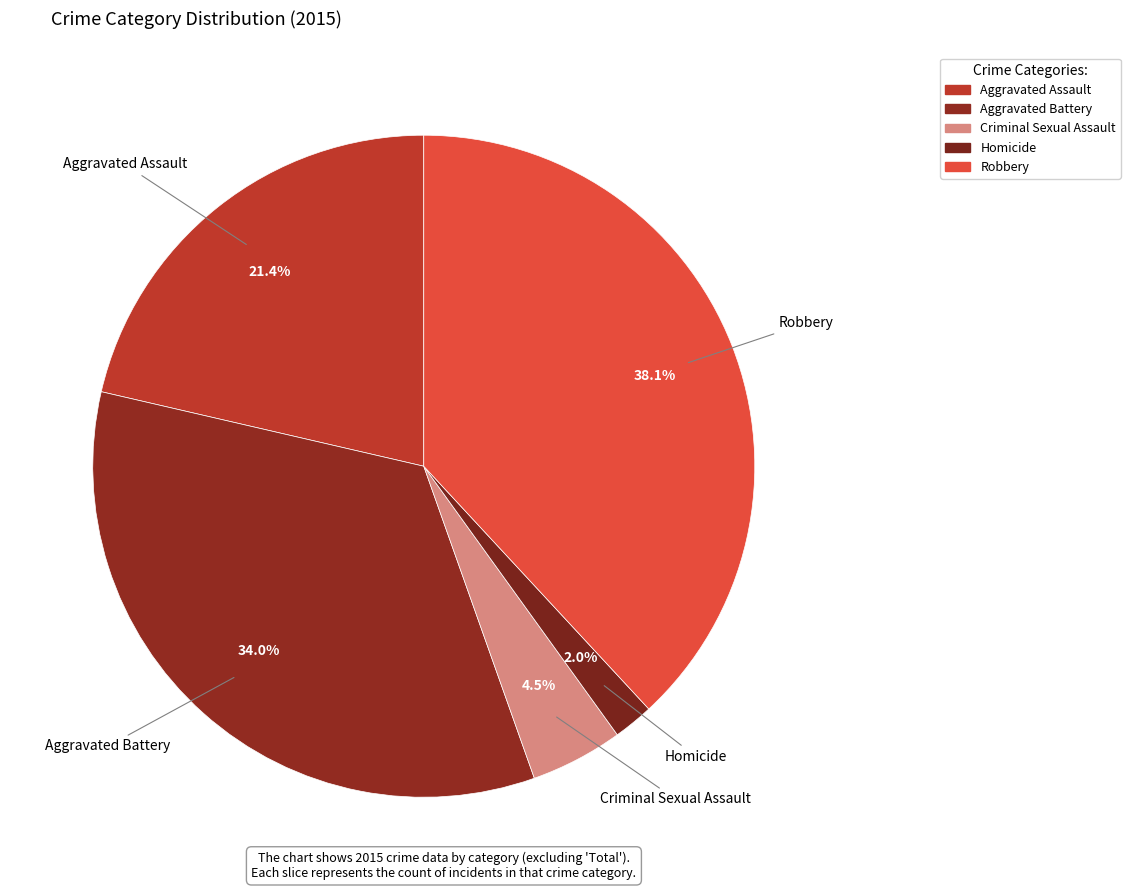

What percentage do Aggravated Assault and Homicide together represent?

23.3%